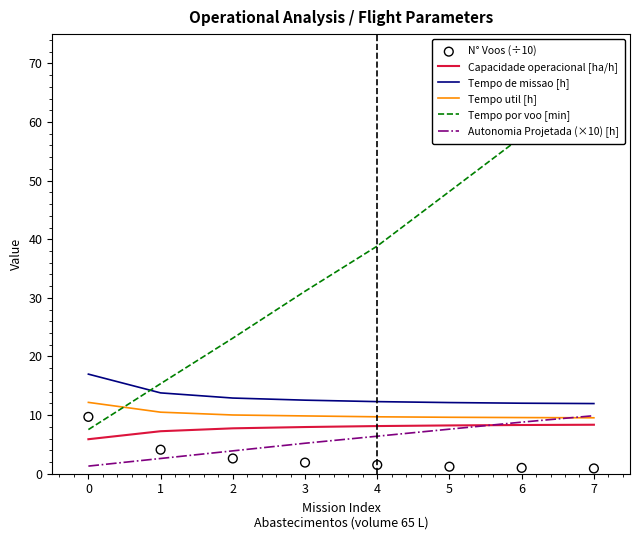

Which series has the largest total across all categories?

Tempo por voo [min]